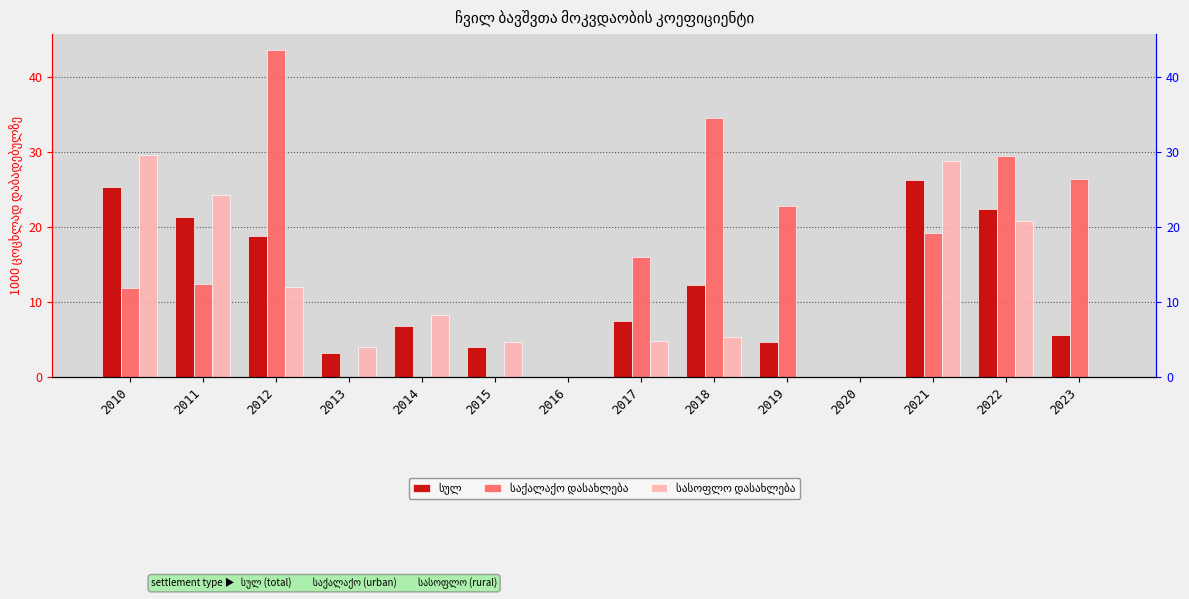

Which series has the largest range (max minus min)?

საქალაქო დასახლება